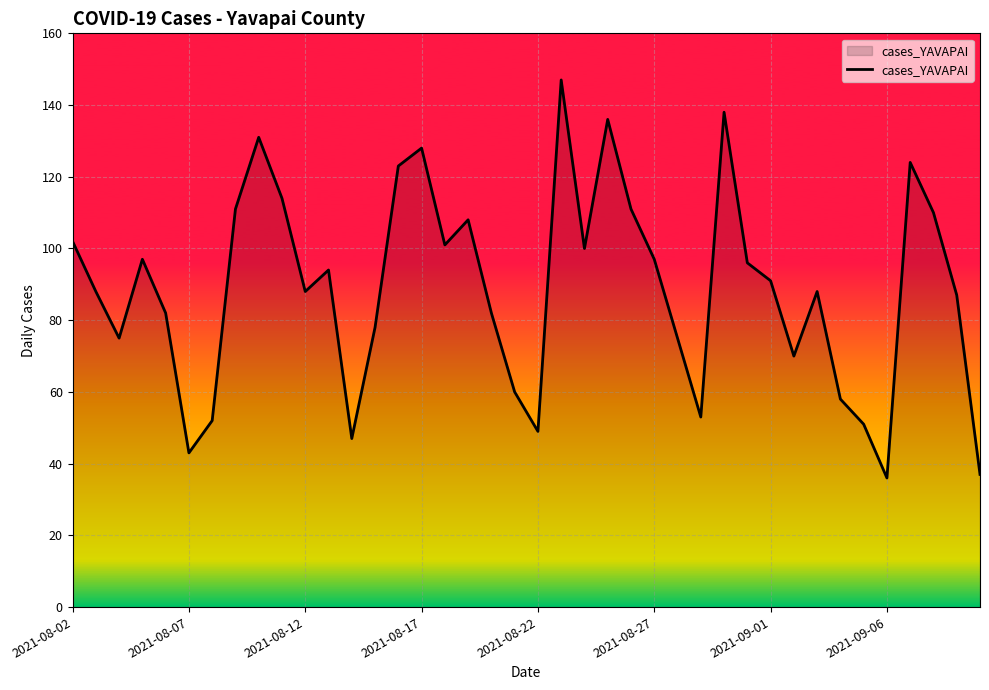

Which has a higher value, 10 or 8?

8